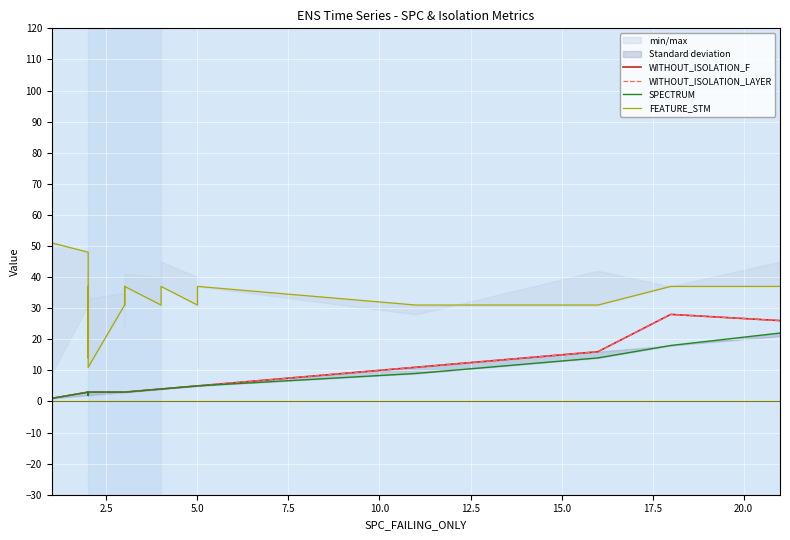

Rank the series by their maximum value, from highest to lowest.

FEATURE_STM, WITHOUT_ISOLATION_F, WITHOUT_ISOLATION_LAYER, SPECTRUM